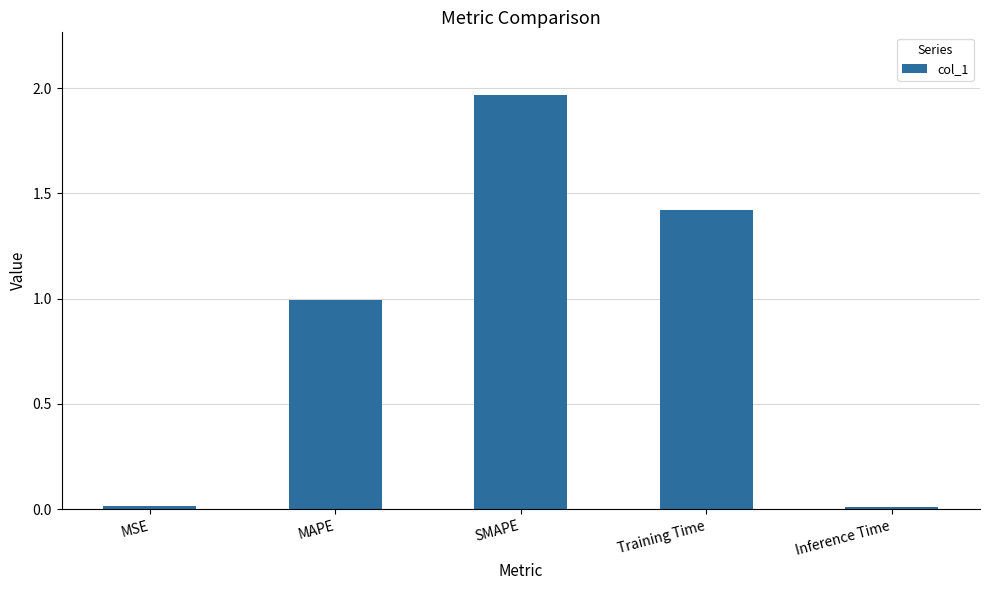

How many bars are there in total?

5